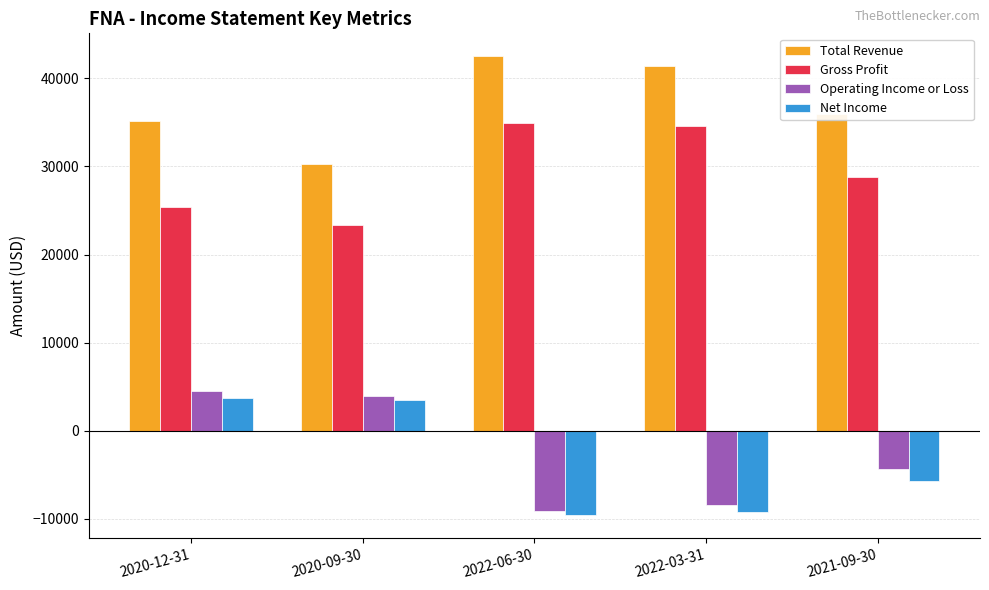

At how many categories does at least one series exceed 5140?

5